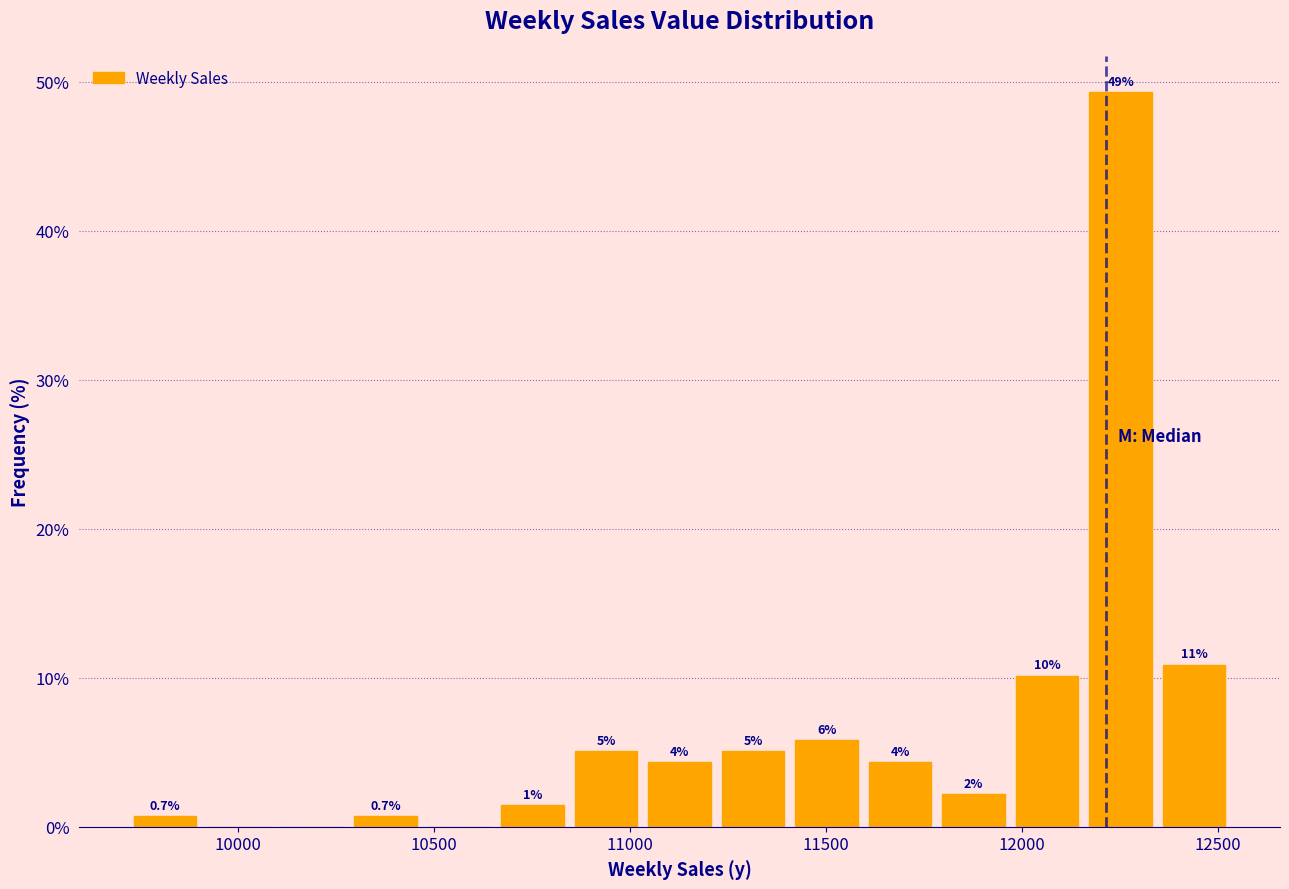

Around what value on the x-axis is the tallest bar? Give the approximate position of its centre, as read against the axis.

12250